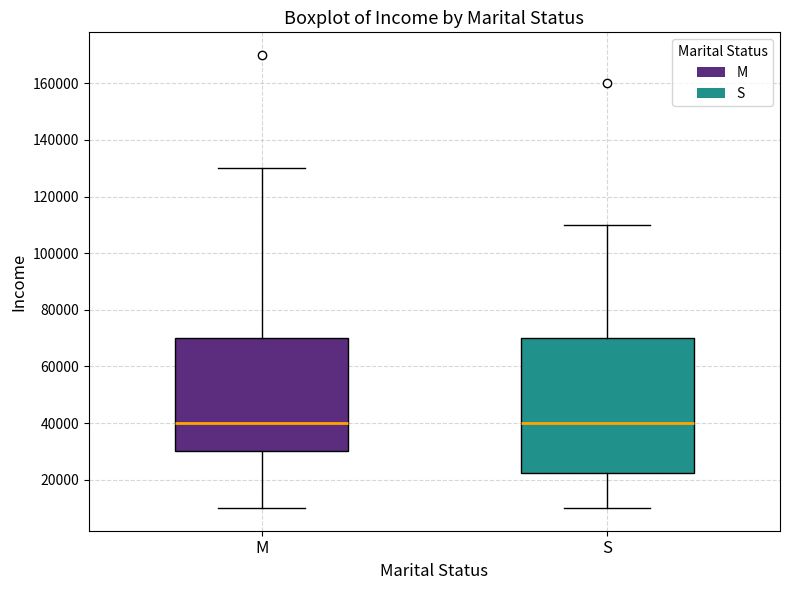

Comparing the boxes themselves (not the whiskers), which one is the tallest?

S